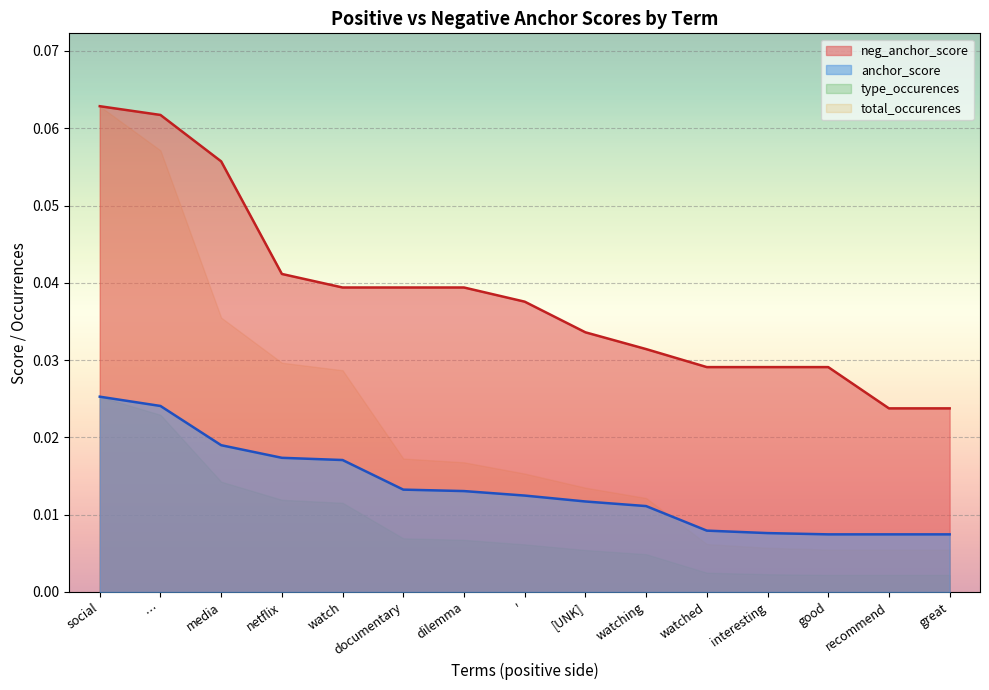

What is the total value across all series at …?

0.1